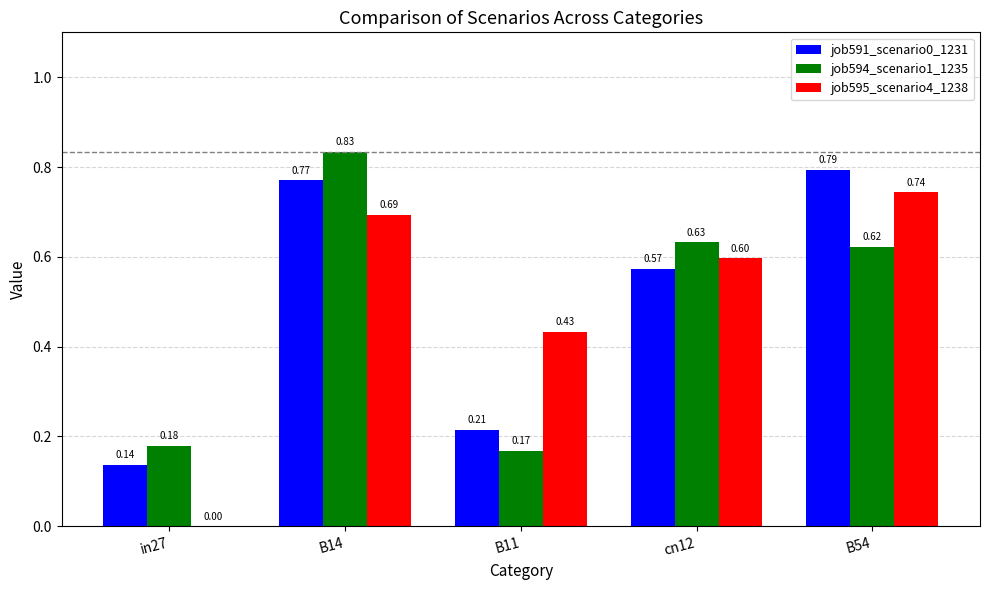

Which series has the largest total across all categories?

job591_scenario0_1231